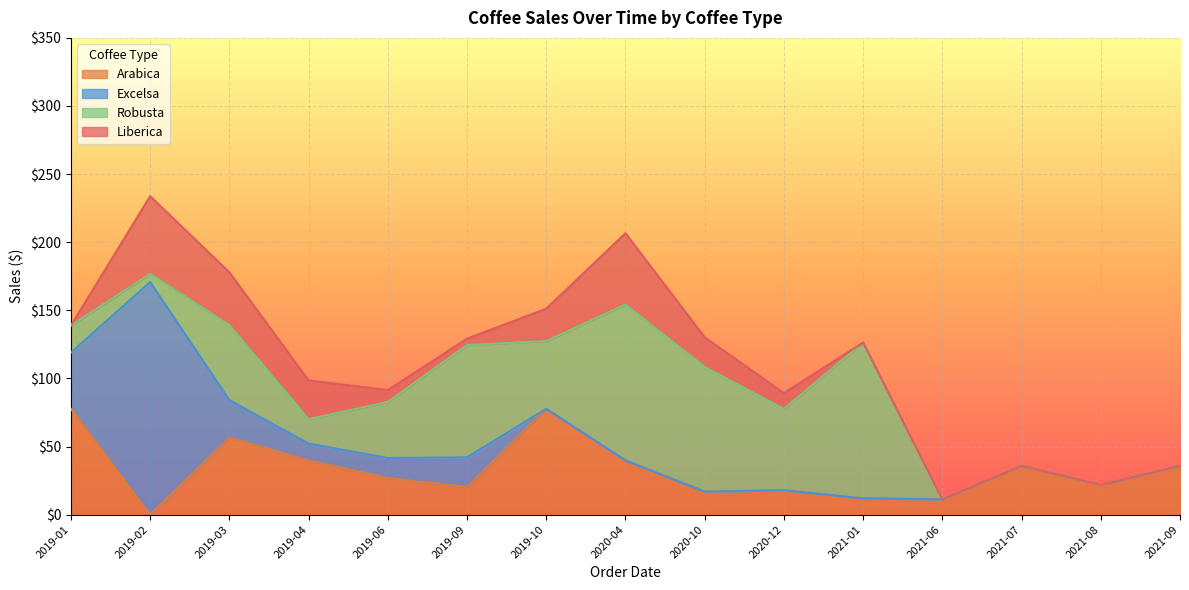

True or false: Excelsa has a value of 19.1 at 2019-06.

False